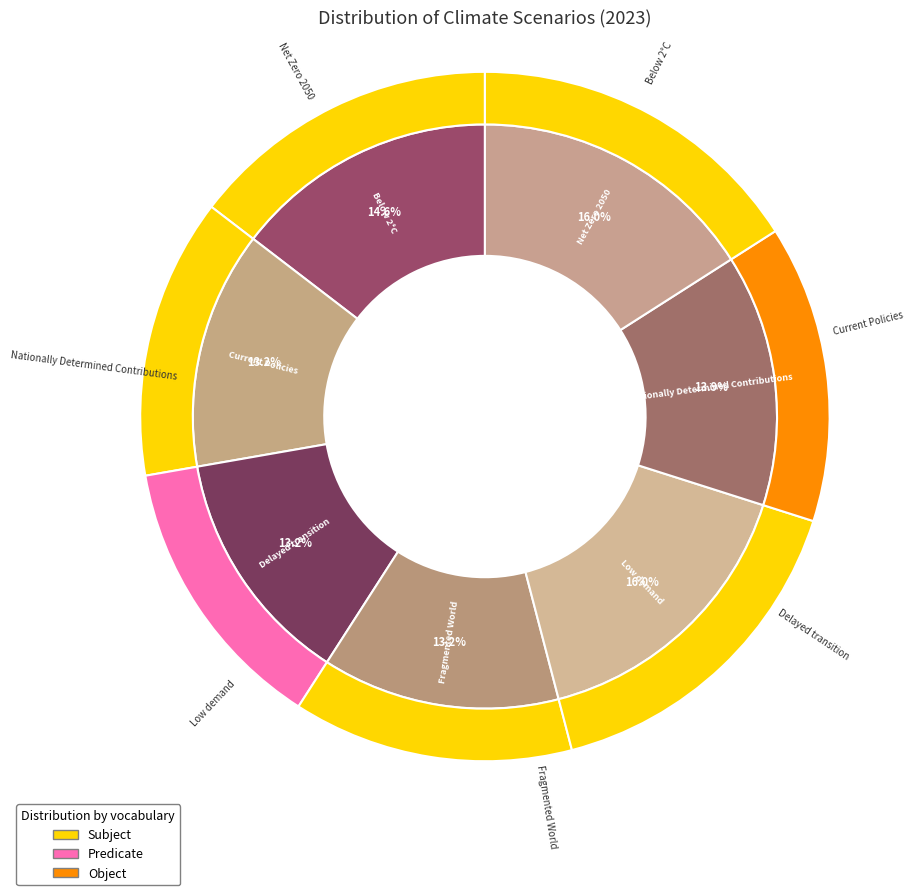

To the nearest percent, what percentage of the pie is Net Zero 2050?

16%